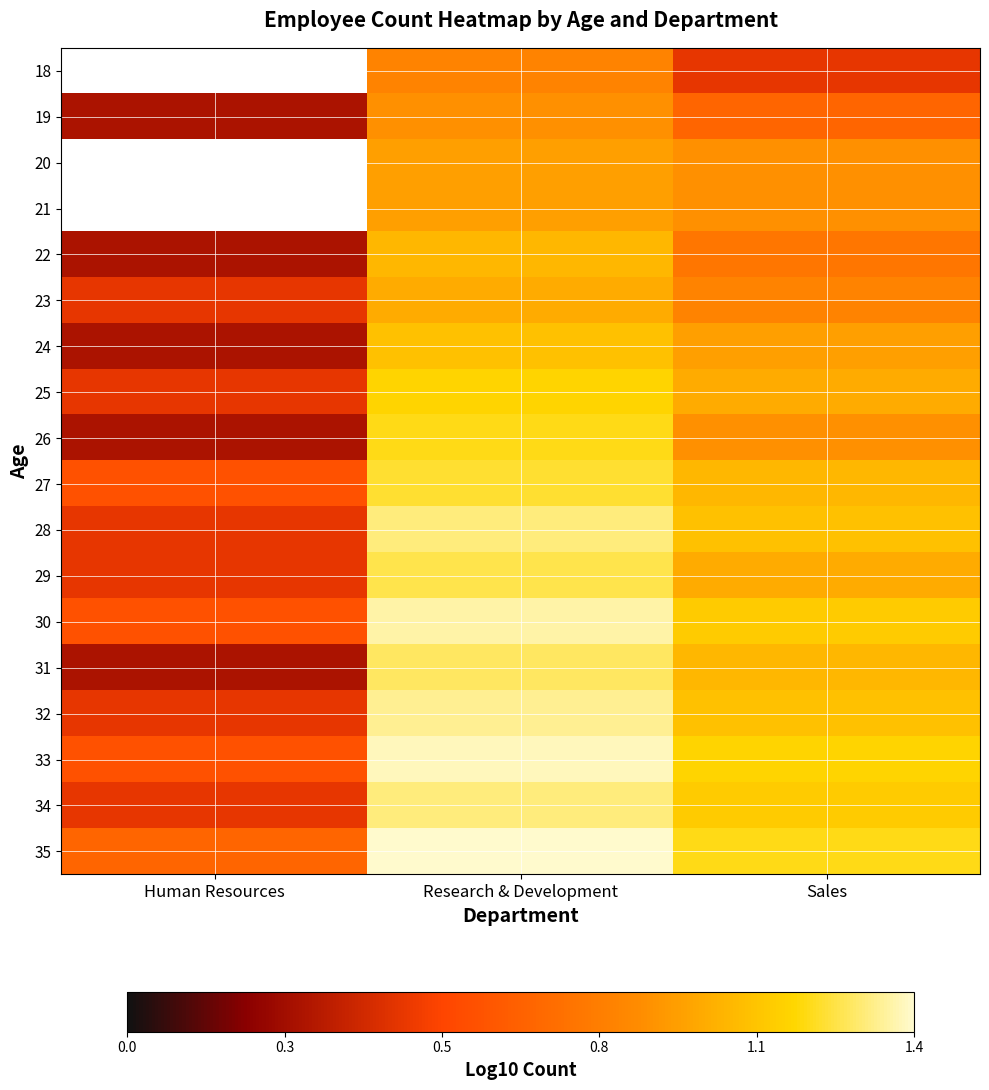

What value does the 21 series have at Research & Development?

1.0